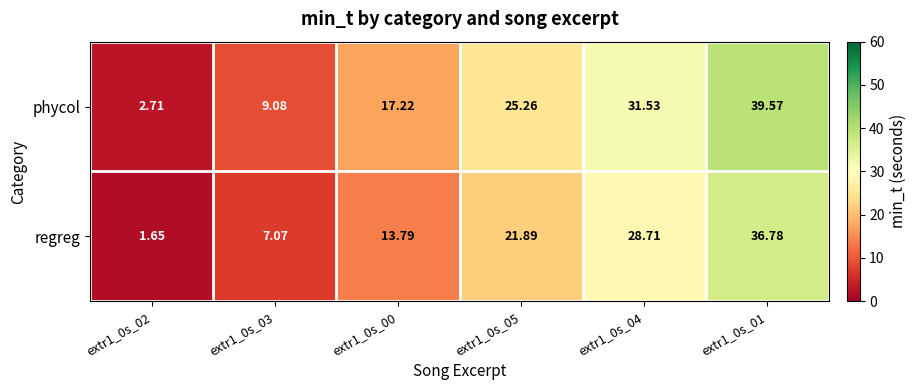

Rank the series at extr1_0s_01 from highest to lowest value.

phycol, regreg